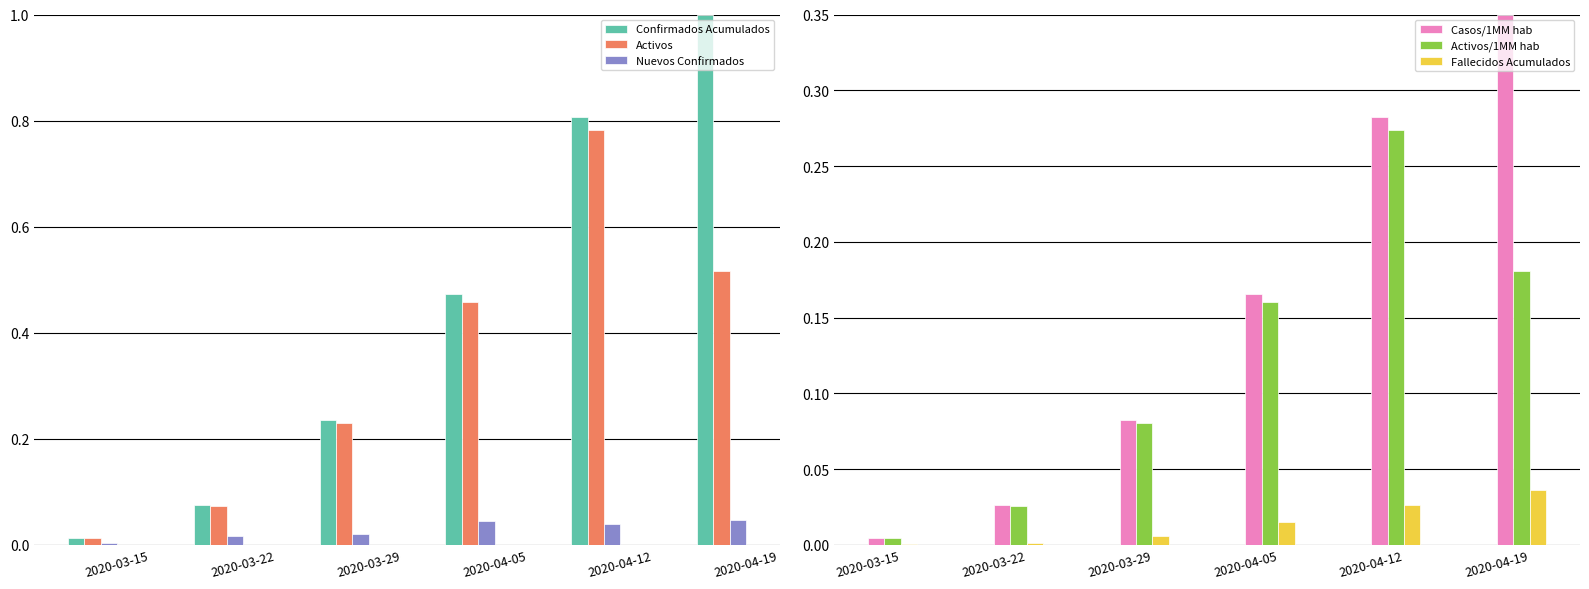

What is the difference between the highest and lowest values at 2020-04-12?

0.8